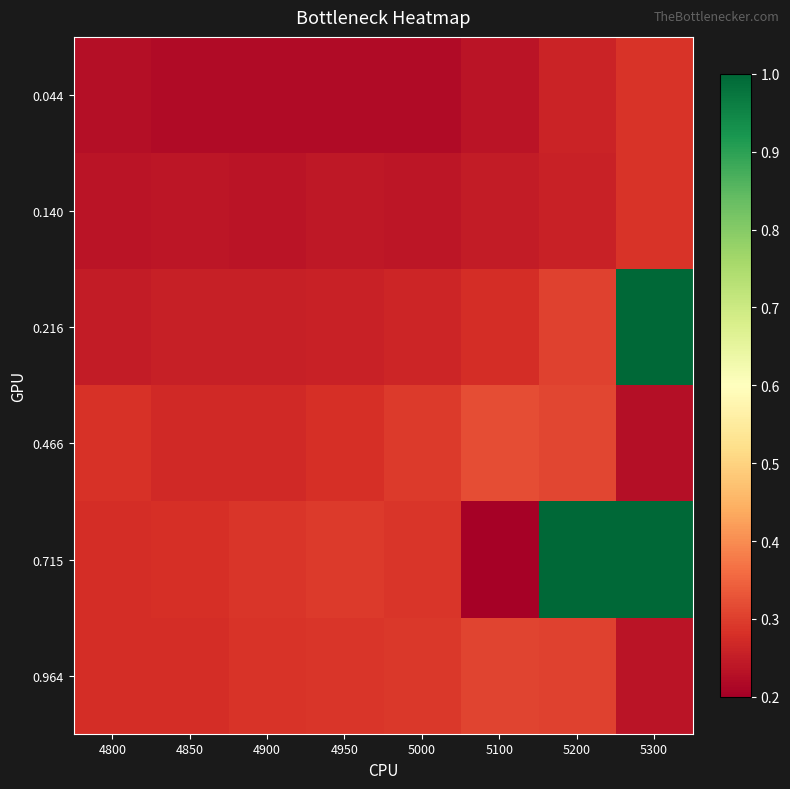

Which series has the largest total across all categories?

0.715